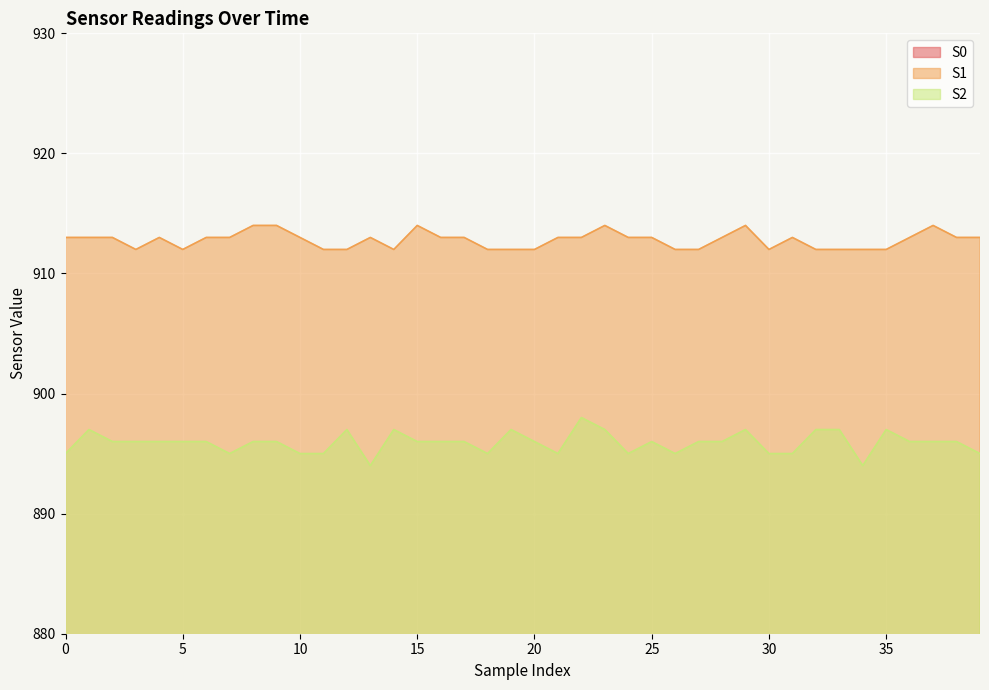

What are all the series names shown in the legend?

S0, S1, S2